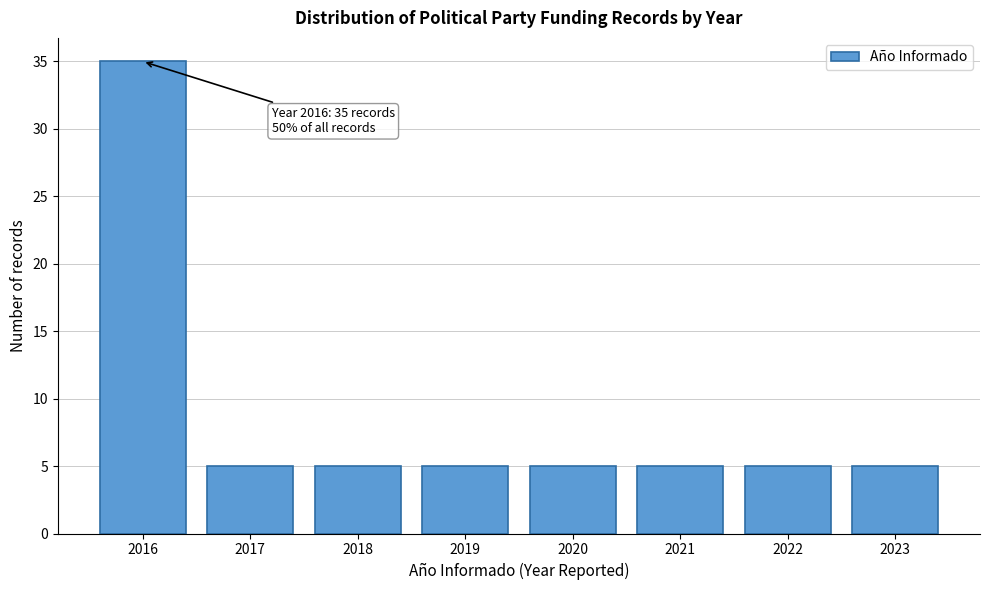

Reading left to right, what are all the values shown in this chart?

35	5	5	5	5	5	5	5